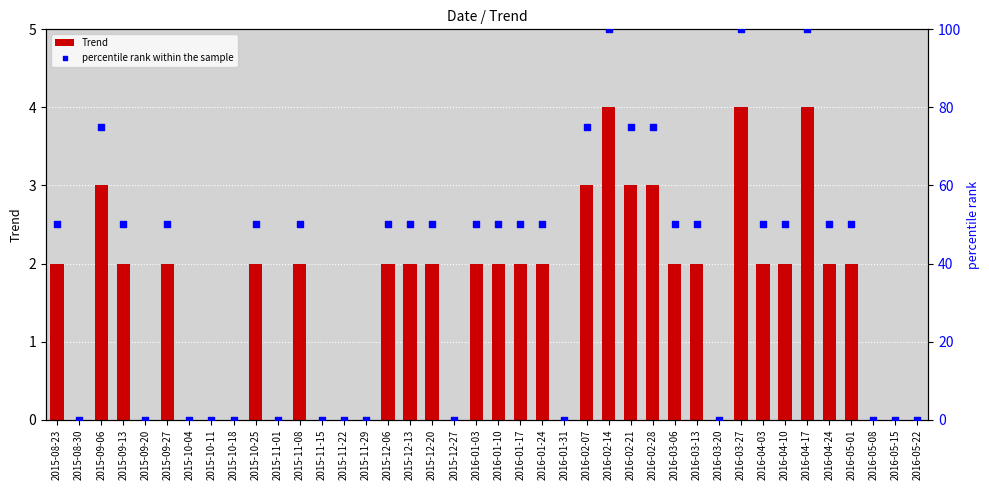

Which series has the largest Y range (max minus min)?

percentile rank within the sample